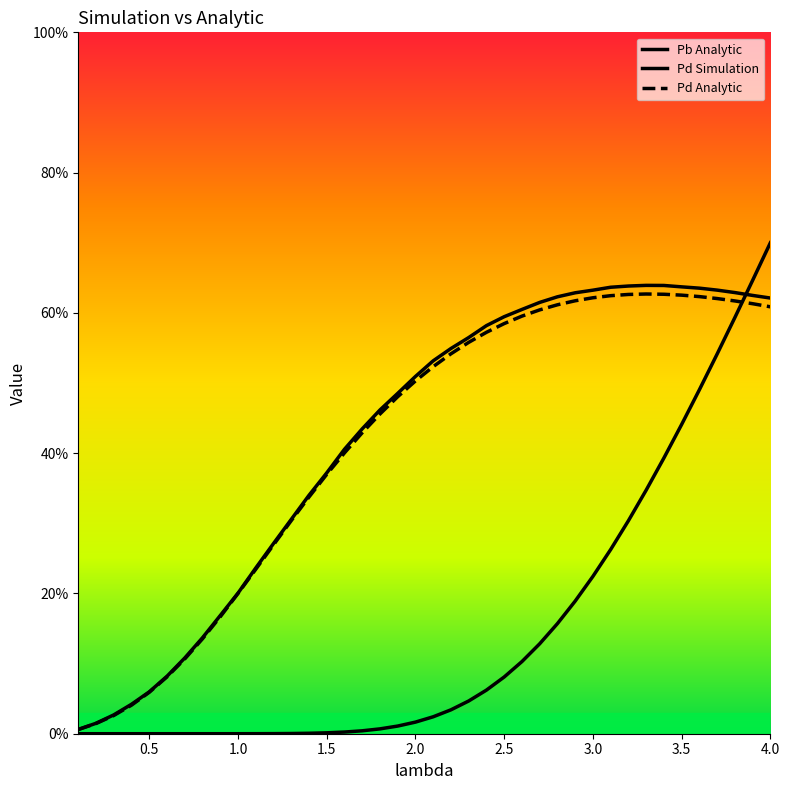

What are all the series names shown in the legend?

Pb Analytic, Pd Simulation, Pd Analytic